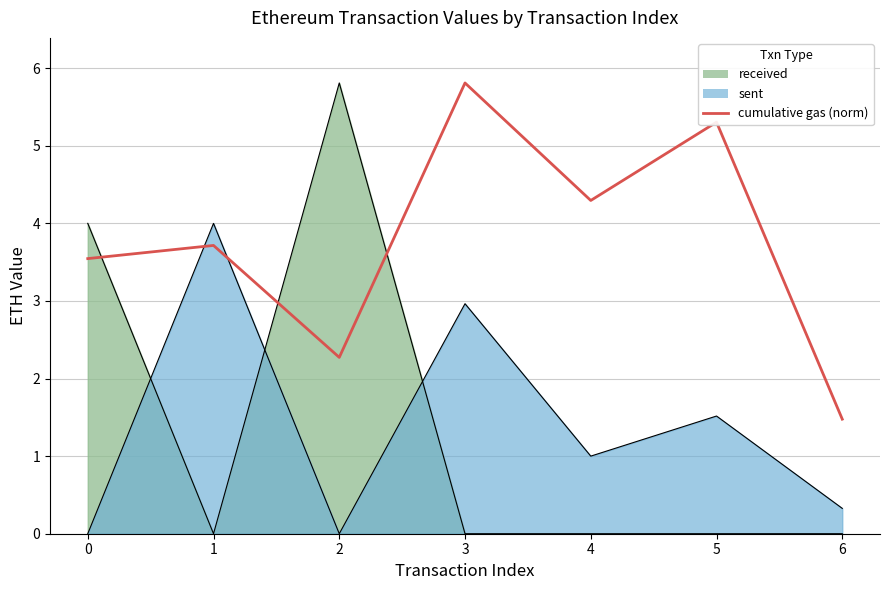

Rank the categories by value from highest to lowest.

3, 5, 4, 1, 0, 2, 6